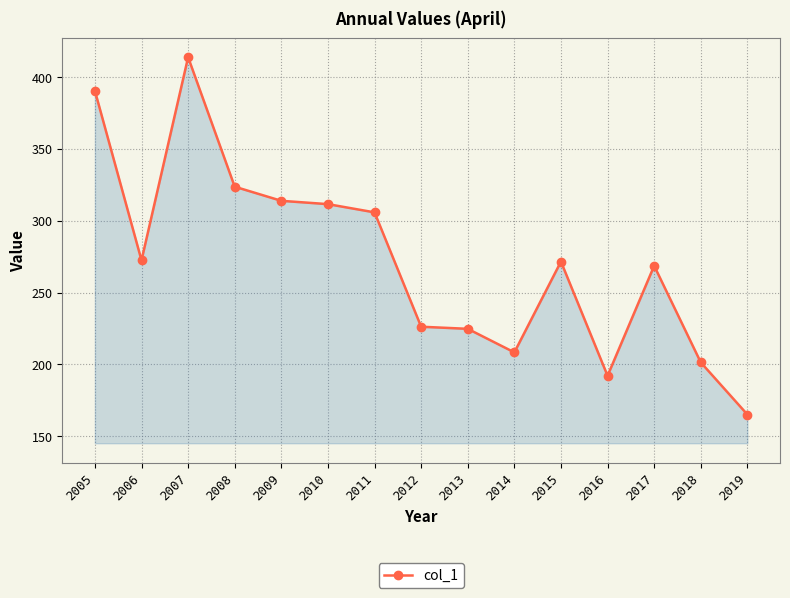

What is the sum of all values?

4089.9